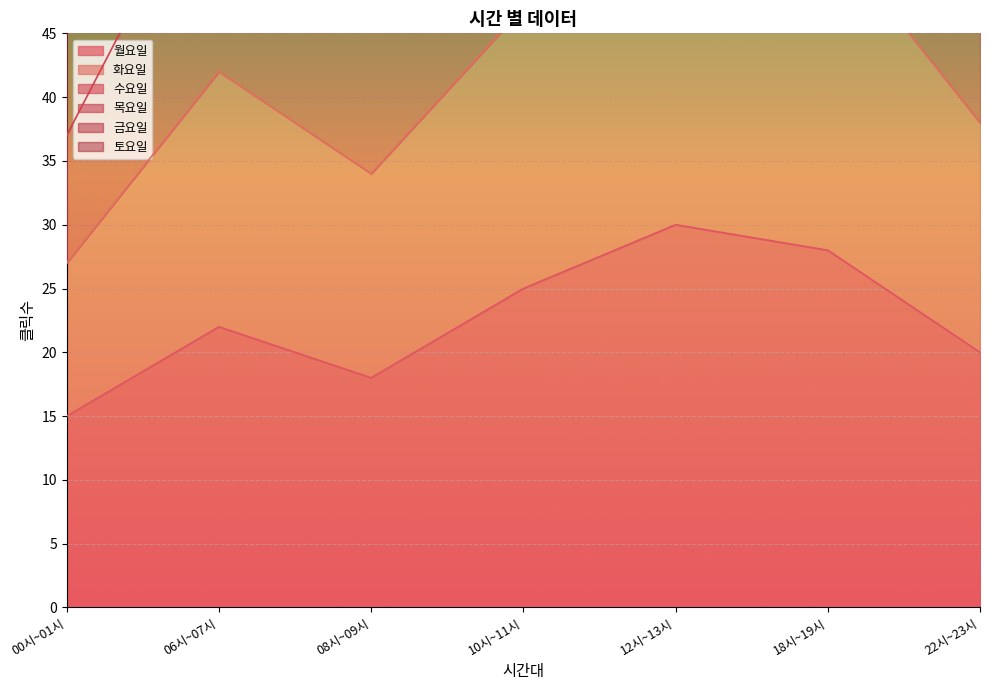

Count the 토요일 values in the range 34 to 53.

5